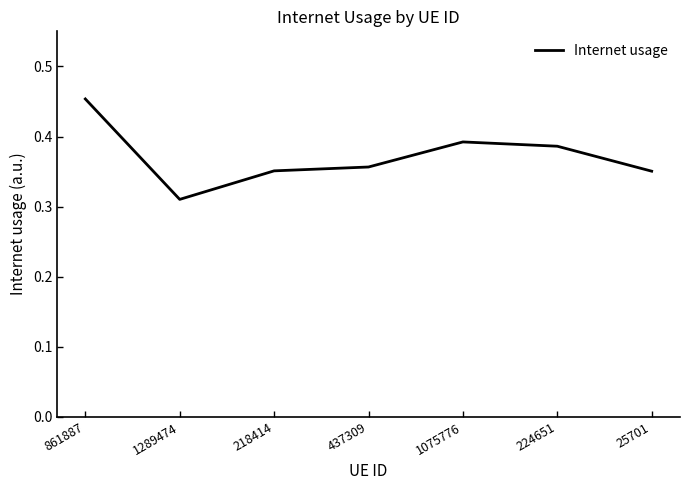

Which category has the lowest value across all series?

1289474